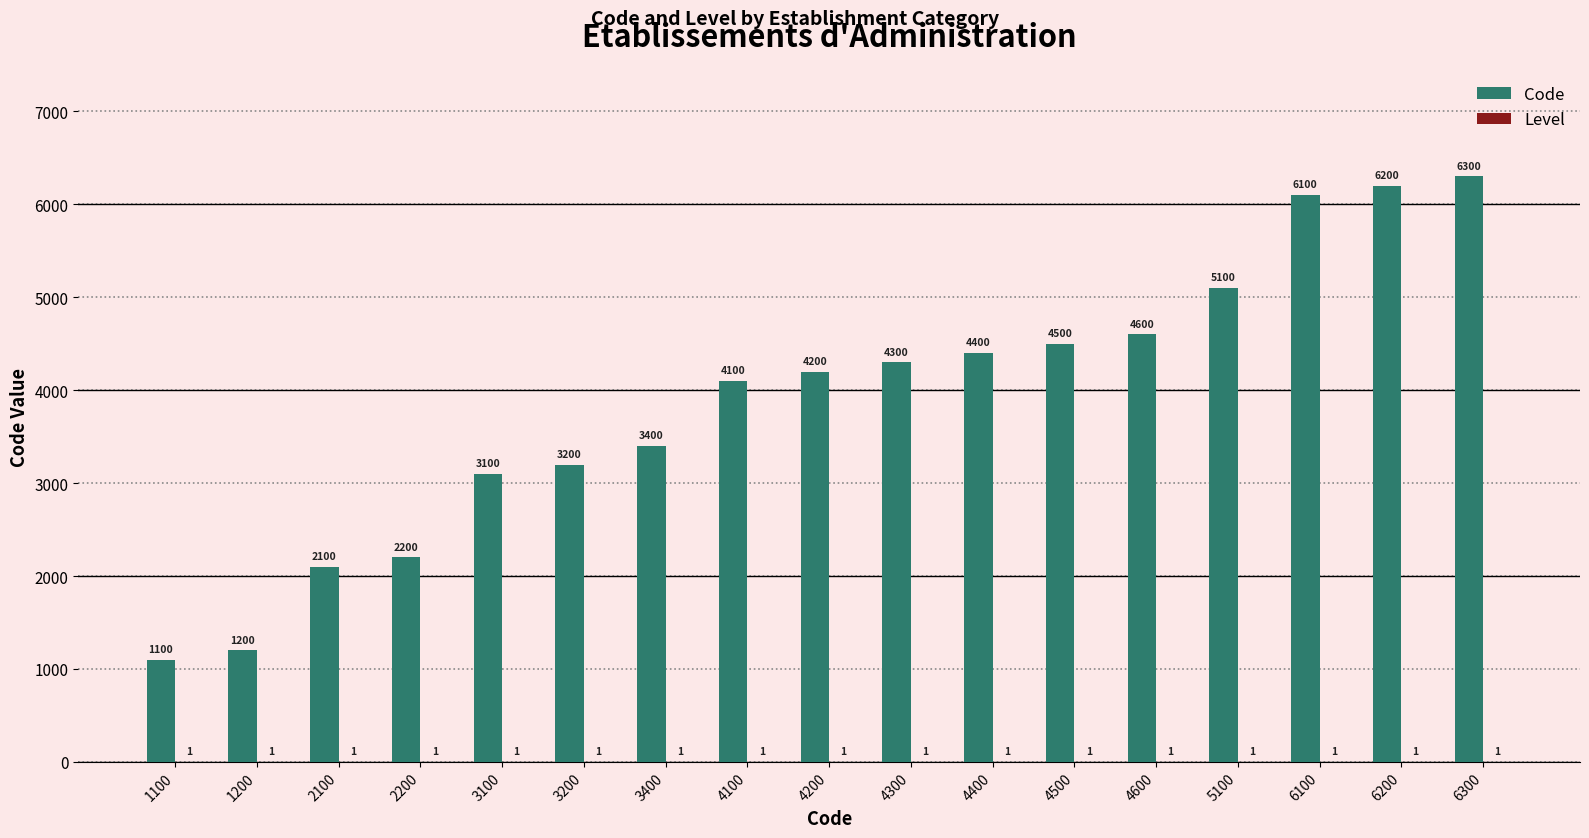

The value of Code at 5100 is 1989. True or false?

False